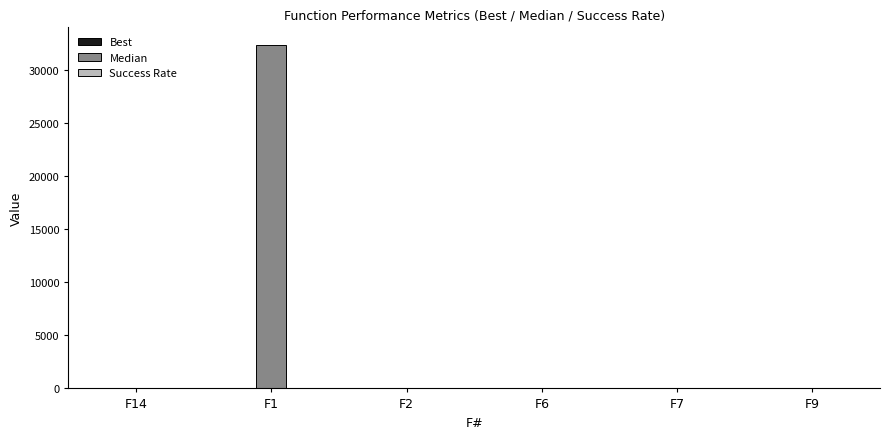

At which category is the sum across all series the highest?

F1